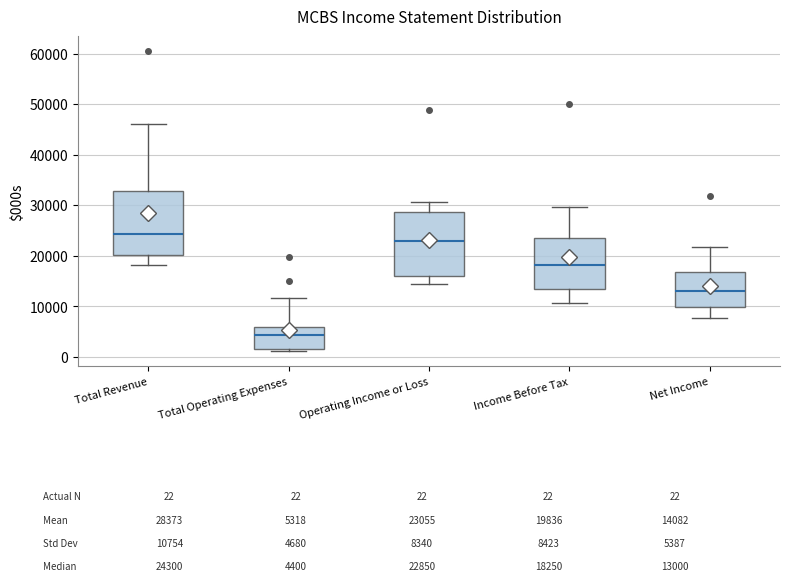

Which box's median line is the highest?

Total Revenue